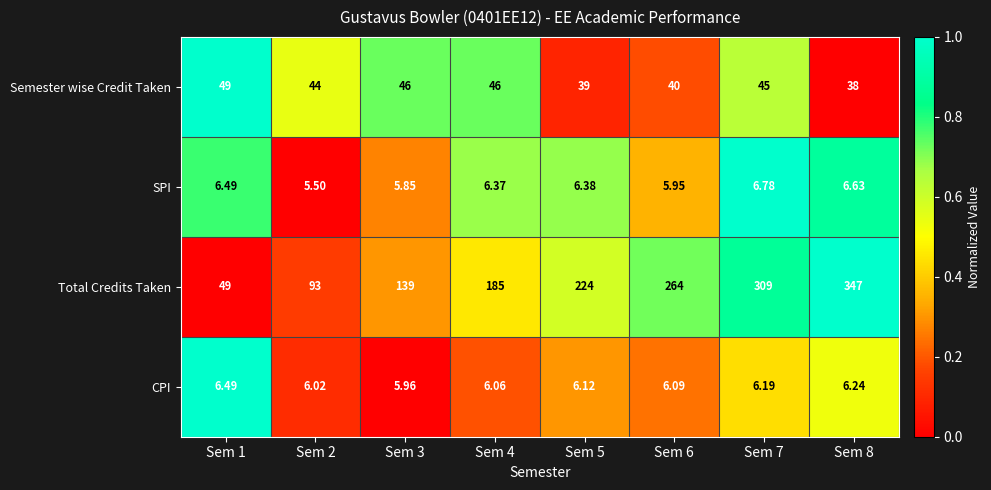

List the series in order of their peak value, lowest first.

CPI, SPI, Semester wise Credit Taken, Total Credits Taken